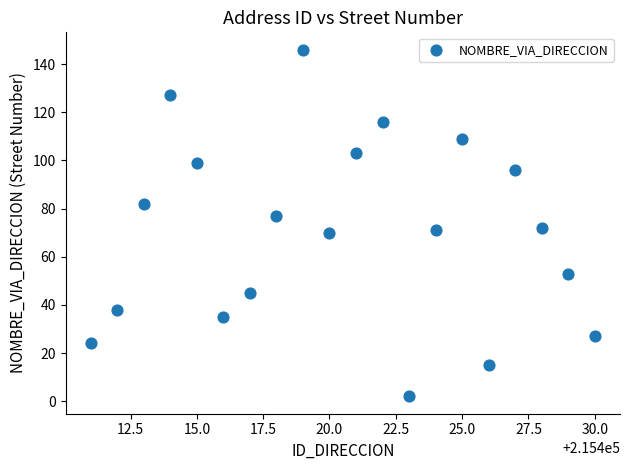

What is the range of Y values (max minus min)?

144